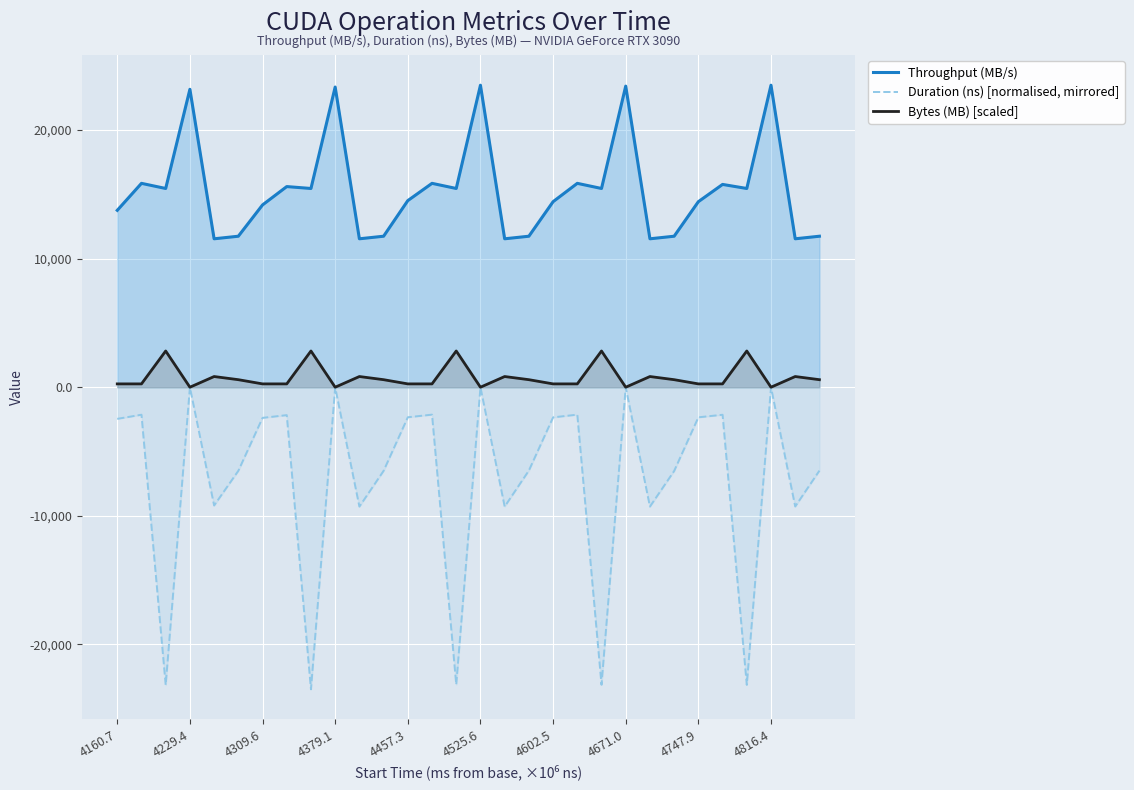

What is the smallest value displayed?

-23485.8